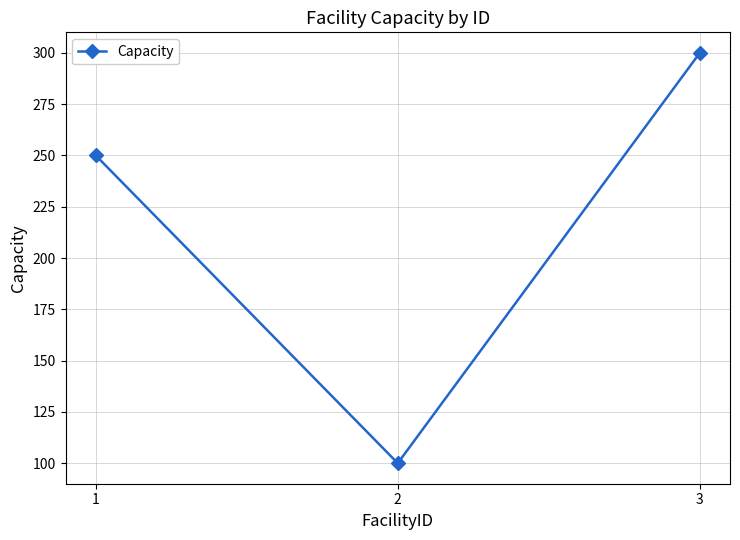

Rank the categories by value from lowest to highest.

2, 1, 3